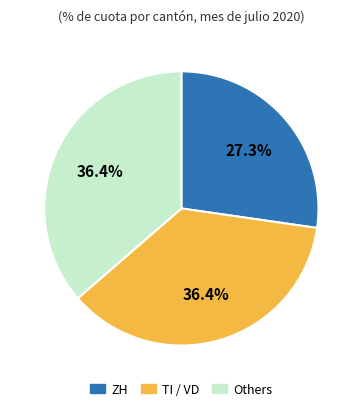

Is there a majority slice in this chart?

No